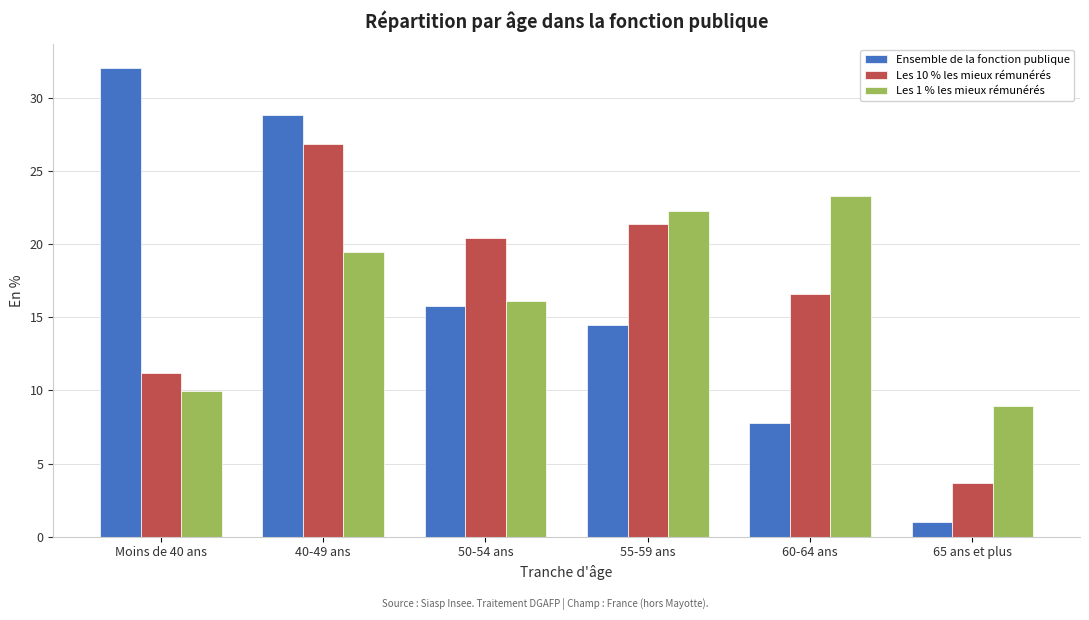

Reading left to right, extract all data points from this chart.

Ensemble de la fonction publique: Moins de 40 ans=32.1	40-49 ans=28.8	50-54 ans=15.8	55-59 ans=14.5	60-64 ans=7.8	65 ans et plus=1.0
Les 10 % les mieux rémunérés: Moins de 40 ans=11.2	40-49 ans=26.8	50-54 ans=20.4	55-59 ans=21.4	60-64 ans=16.6	65 ans et plus=3.7
Les 1 % les mieux rémunérés: Moins de 40 ans=10.0	40-49 ans=19.4	50-54 ans=16.1	55-59 ans=22.3	60-64 ans=23.3	65 ans et plus=8.9